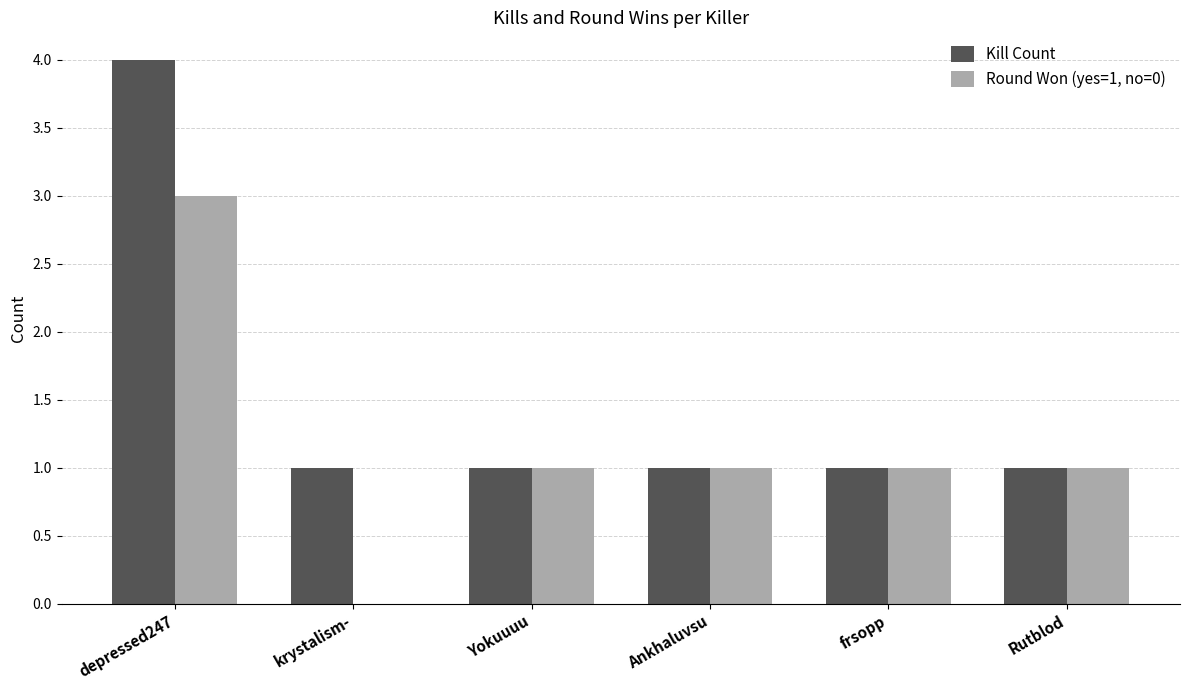

True or false: Round Won (yes=1, no=0) has a value of 3 at depressed247.

True